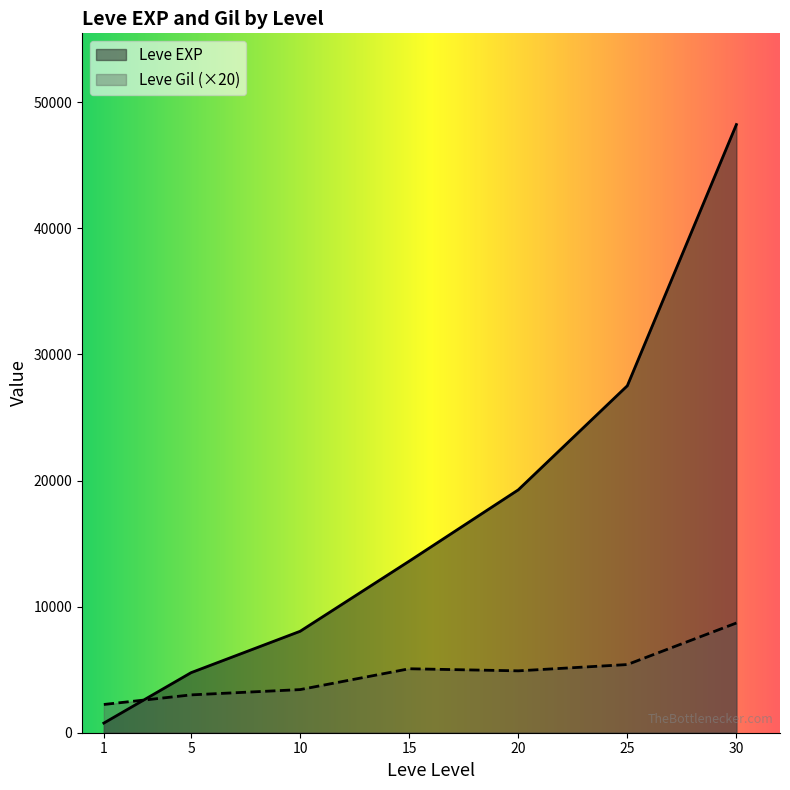

What is the sum of the Leve Gil values at 25 and 10?

279